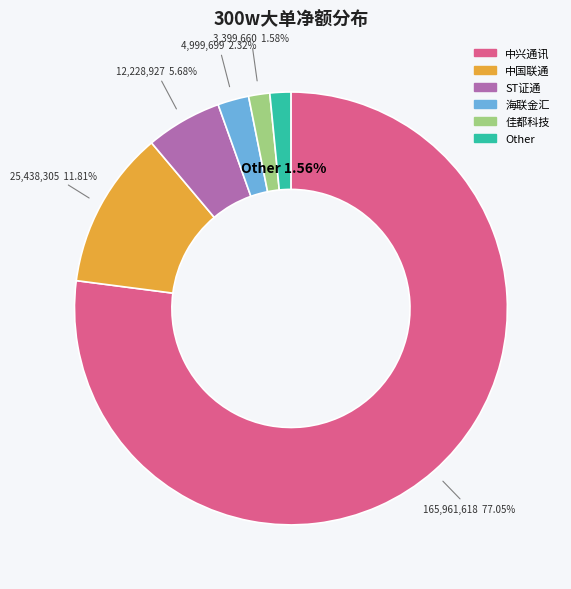

Is there a majority slice in this chart?

Yes